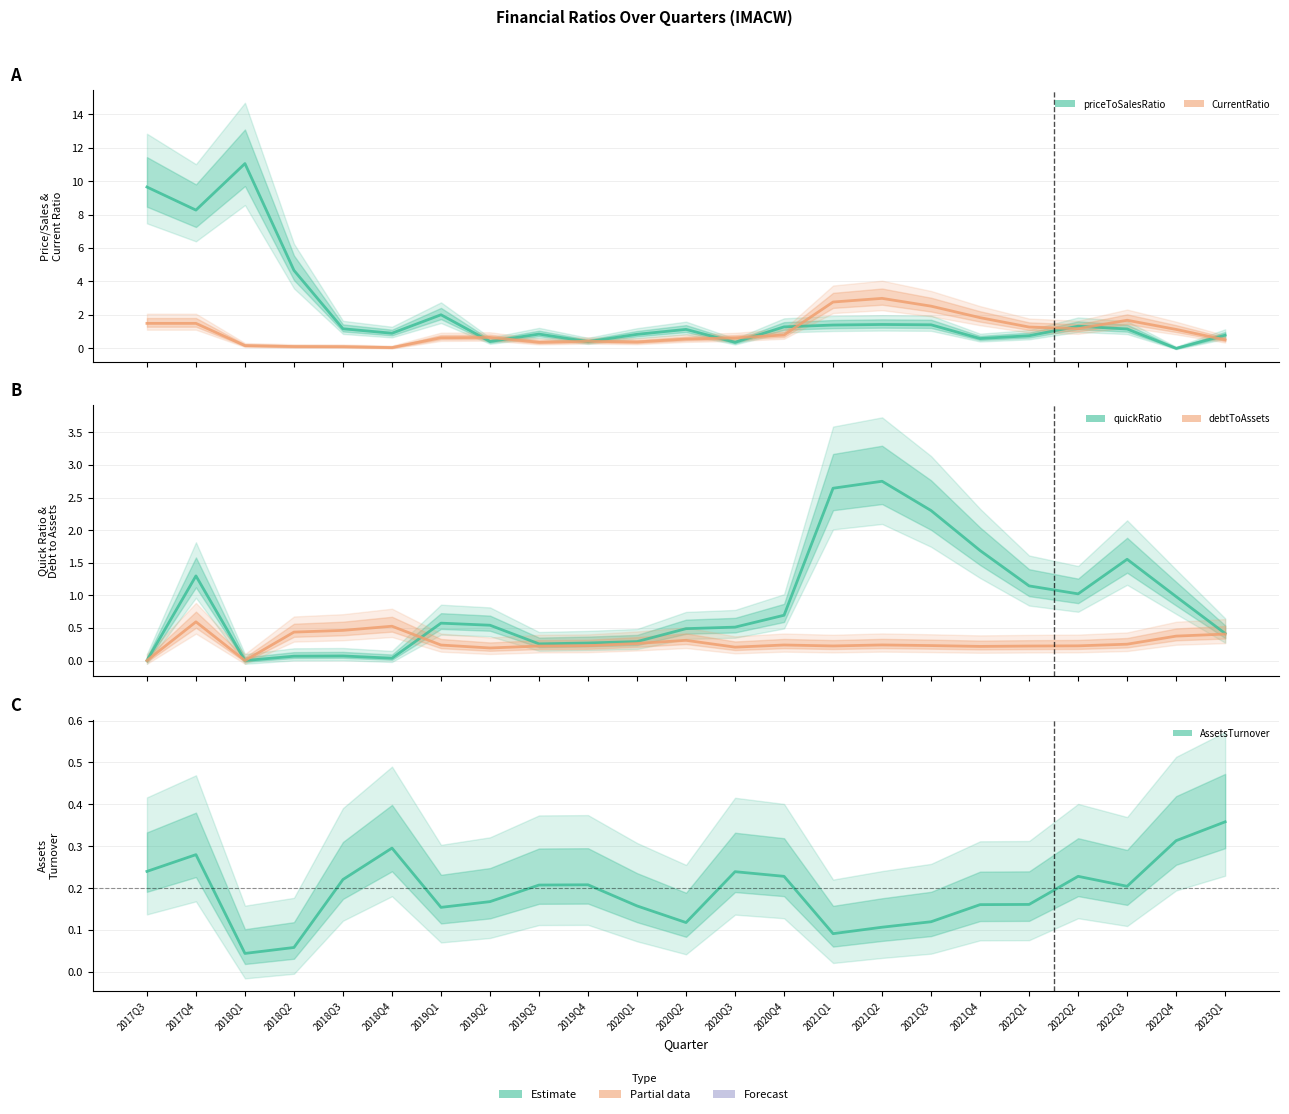

At which category does CurrentRatio reach its first local valley?

2018Q4